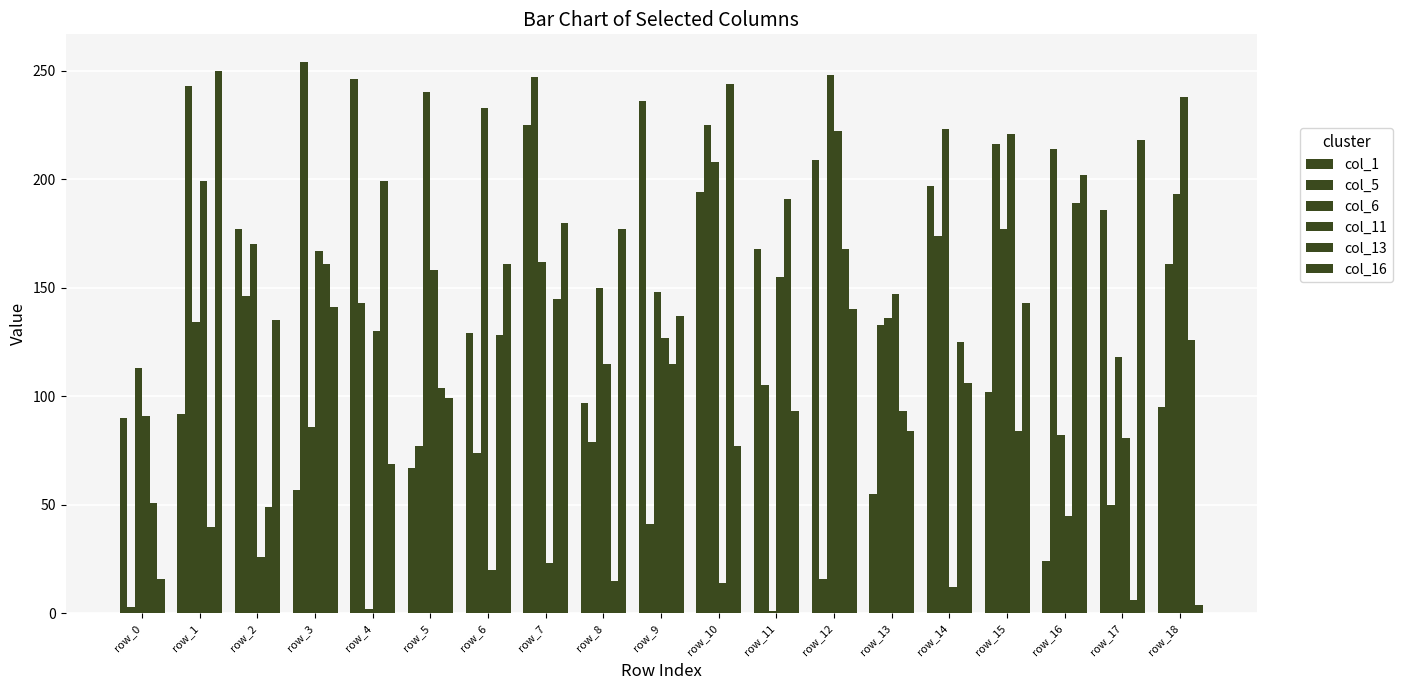

What is the difference between the col_6 values at row_2 and row_4?

168